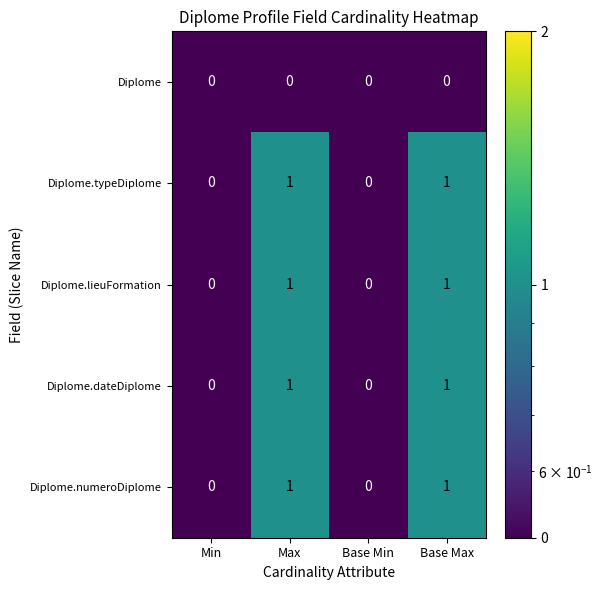

Reading left to right, what are all the values shown in this chart?

Diplome: 0	0	0	0
Diplome.typeDiplome: 0	1	0	1
Diplome.lieuFormation: 0	1	0	1
Diplome.dateDiplome: 0	1	0	1
Diplome.numeroDiplome: 0	1	0	1